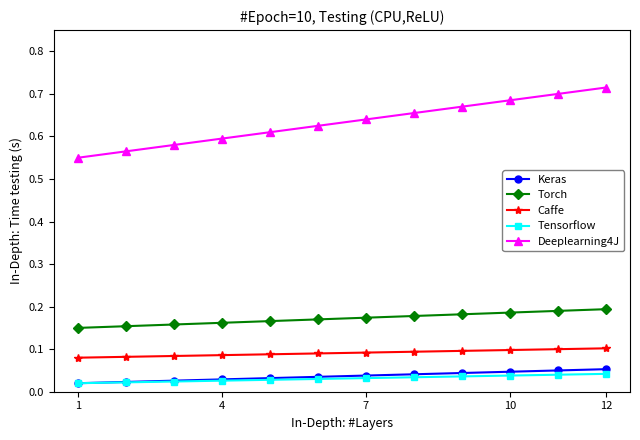

True or false: Caffe and Tensorflow cross at least once.

False